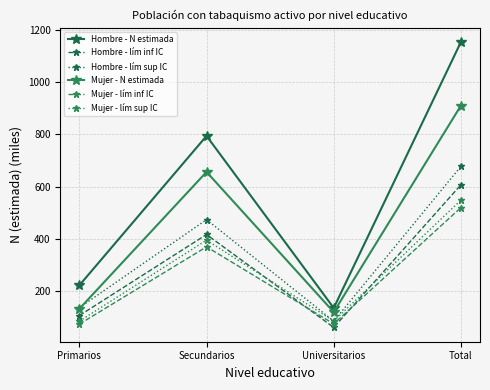

Where do Mujer - lím sup IC and Hombre - lím sup IC first cross each other?

Secundarios and Universitarios